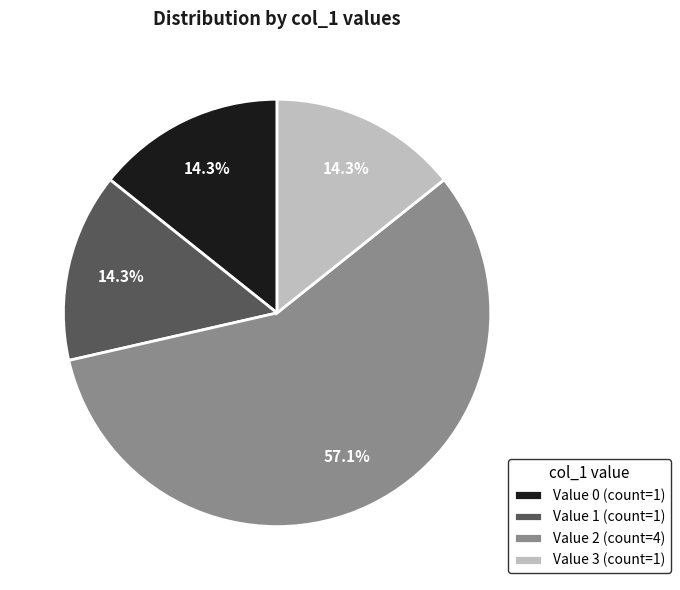

What is the total percentage of Value 0 (count=1) and Value 1 (count=1)?

28.6%